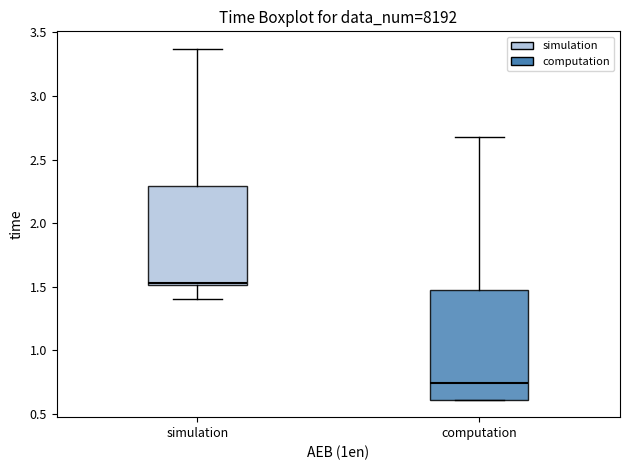

Which box has the highest median line?

simulation